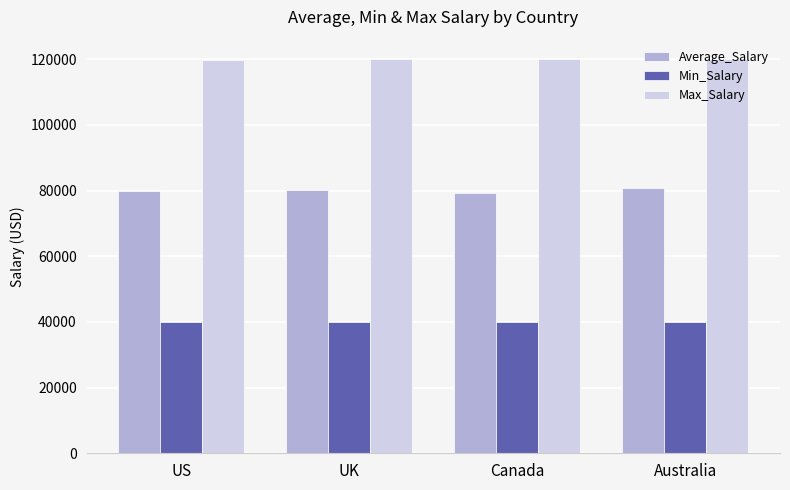

What is the difference between the maximum and minimum values in the Min_Salary series?

63.0